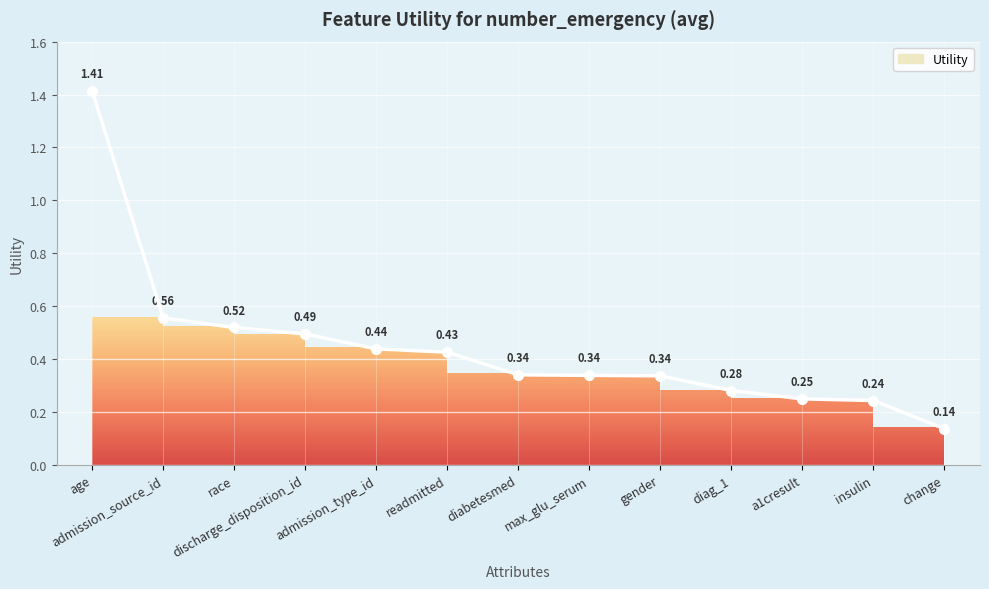

Count the values in the range 0 to 1.

12